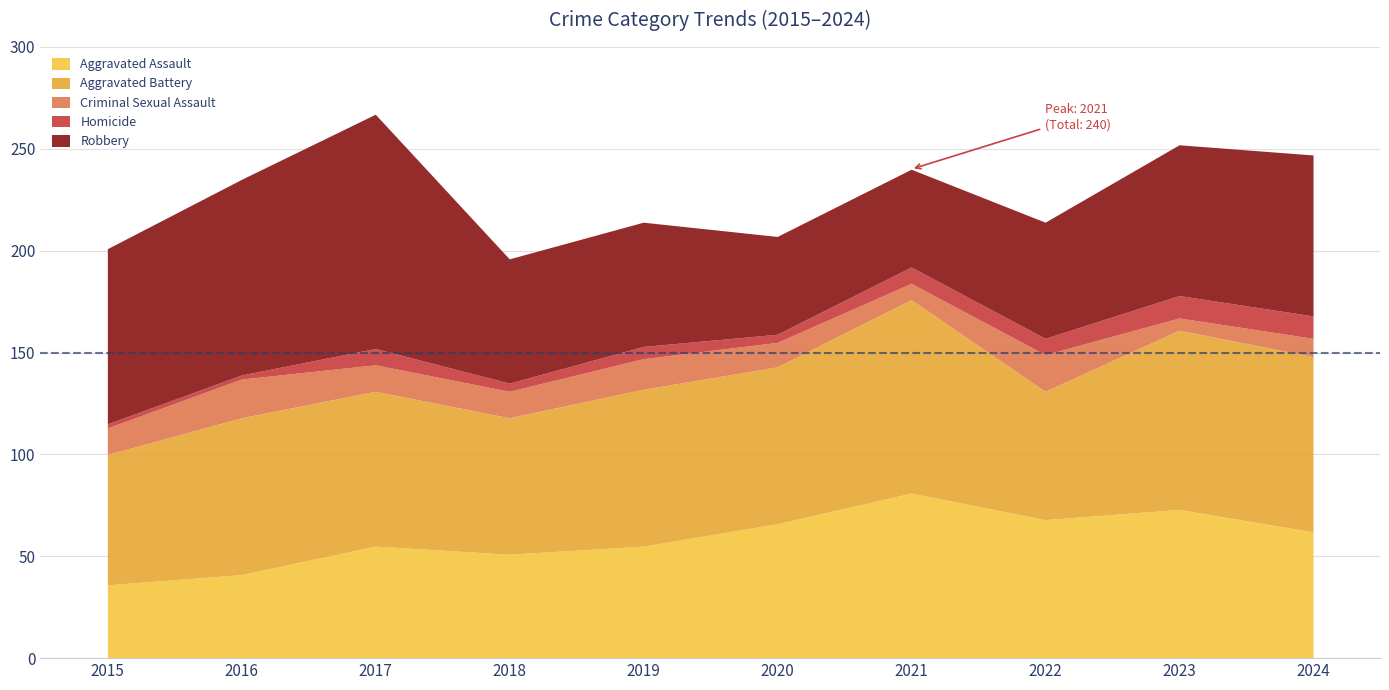

At which category is the sum across all series the highest?

2017